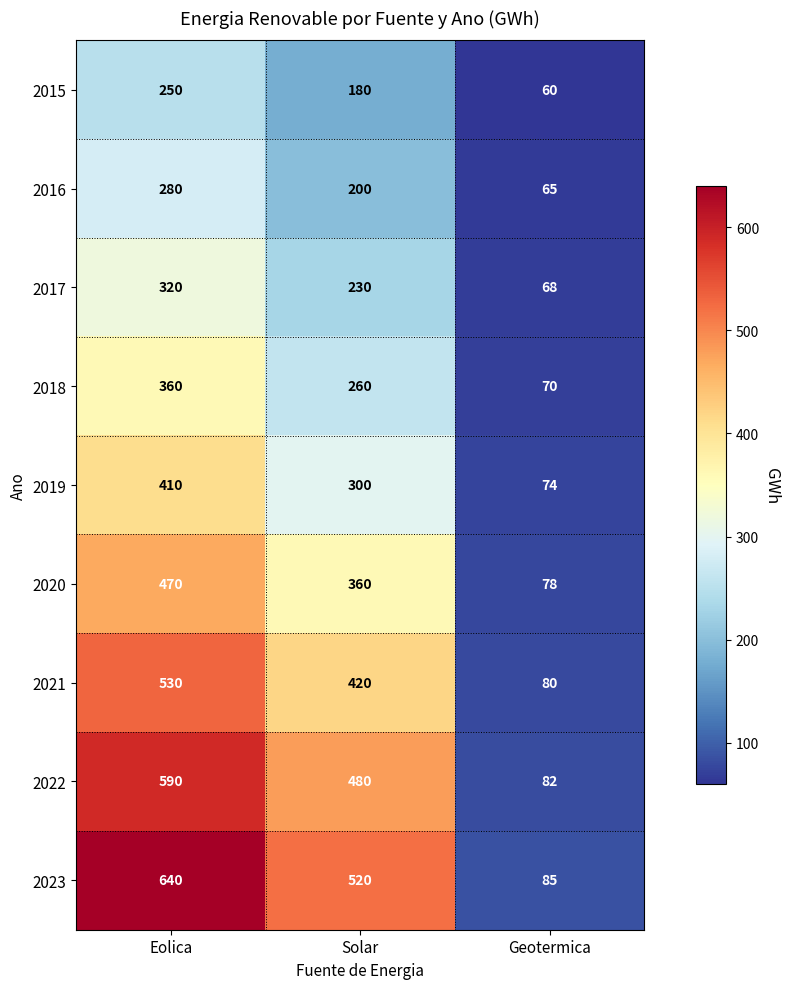

Read the 2023 value at Eolica, to the nearest 50.

650